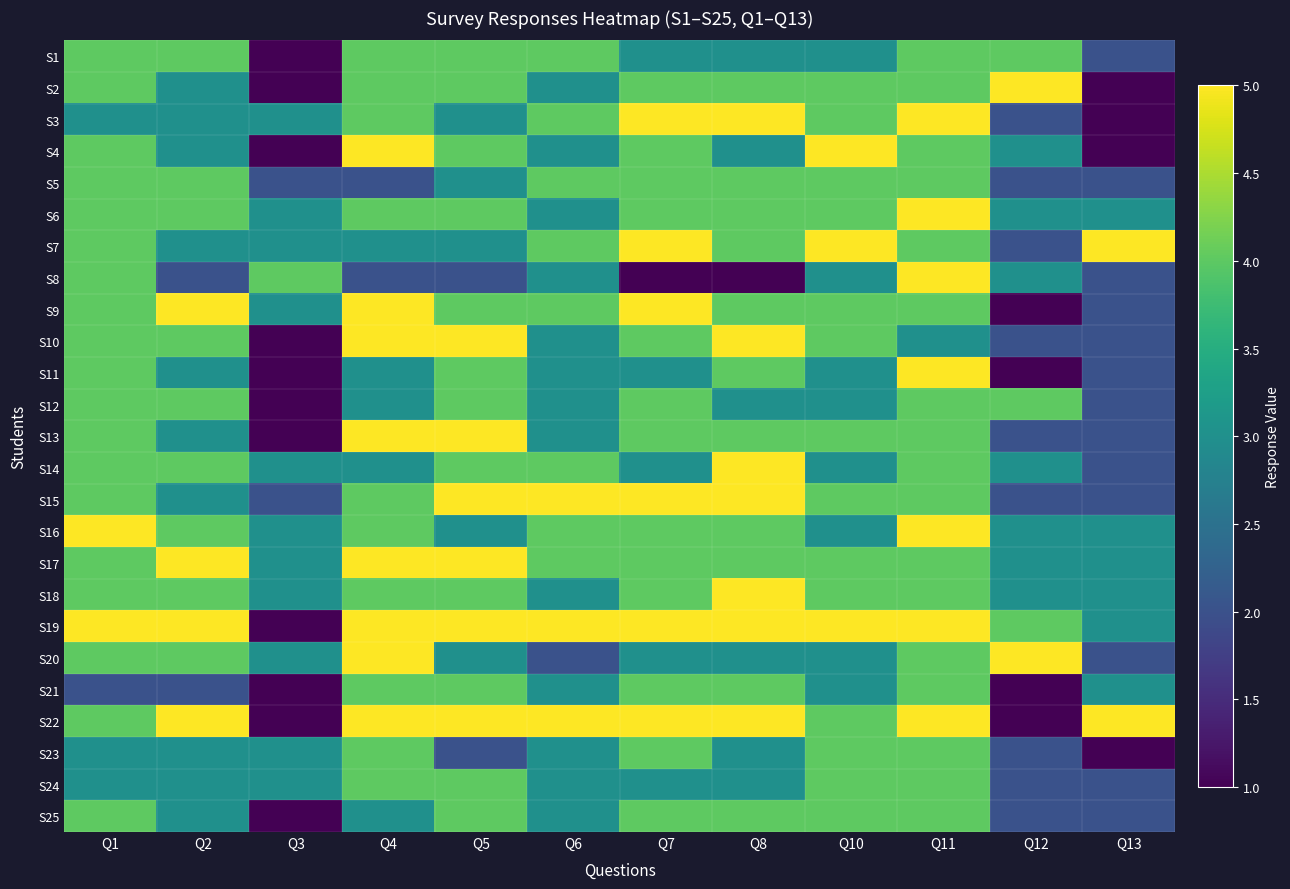

What is the total value across all series at Q5?

97